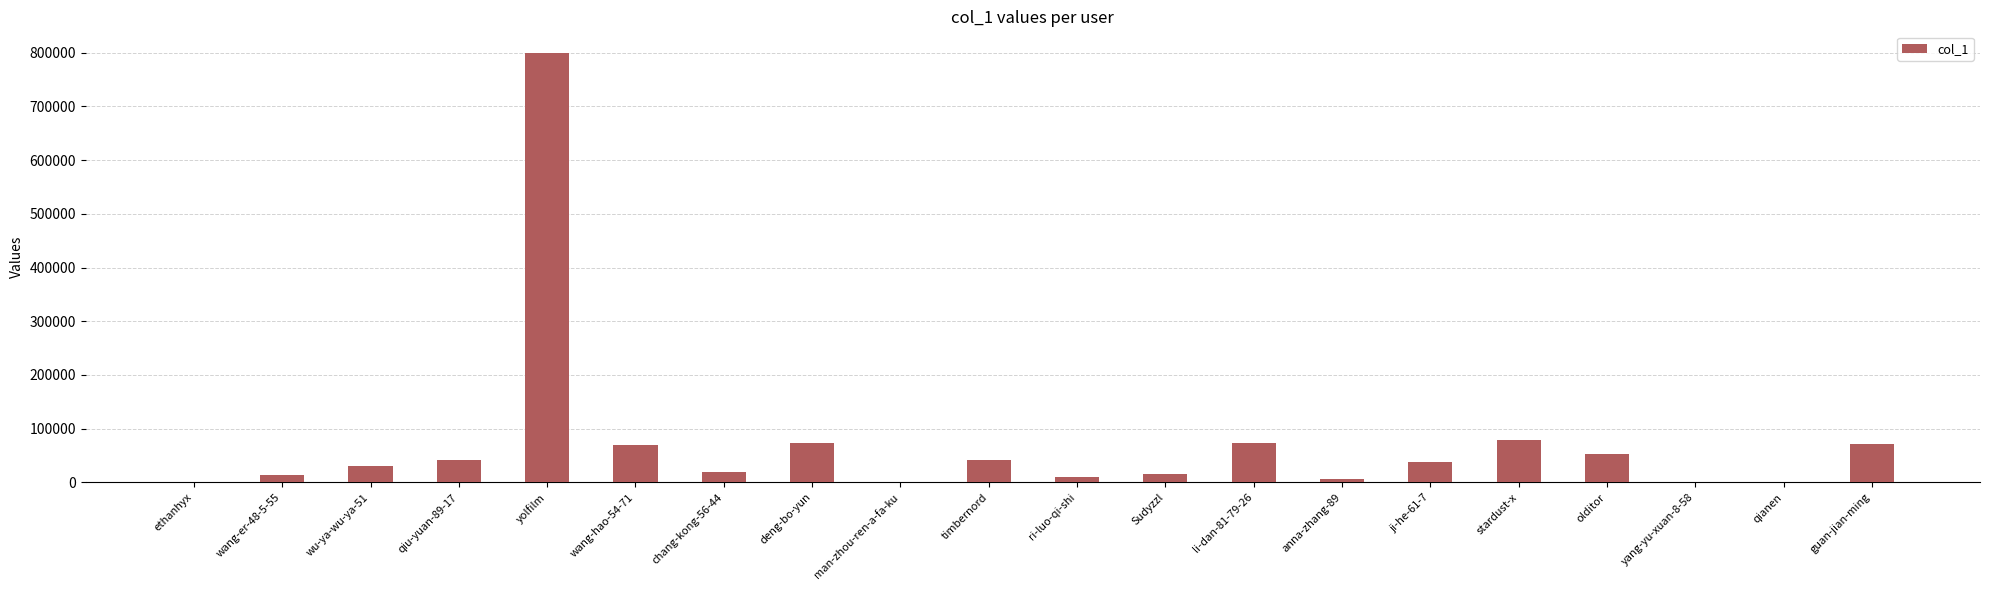

At which category does the chart reach its peak across all series?

yolfilm